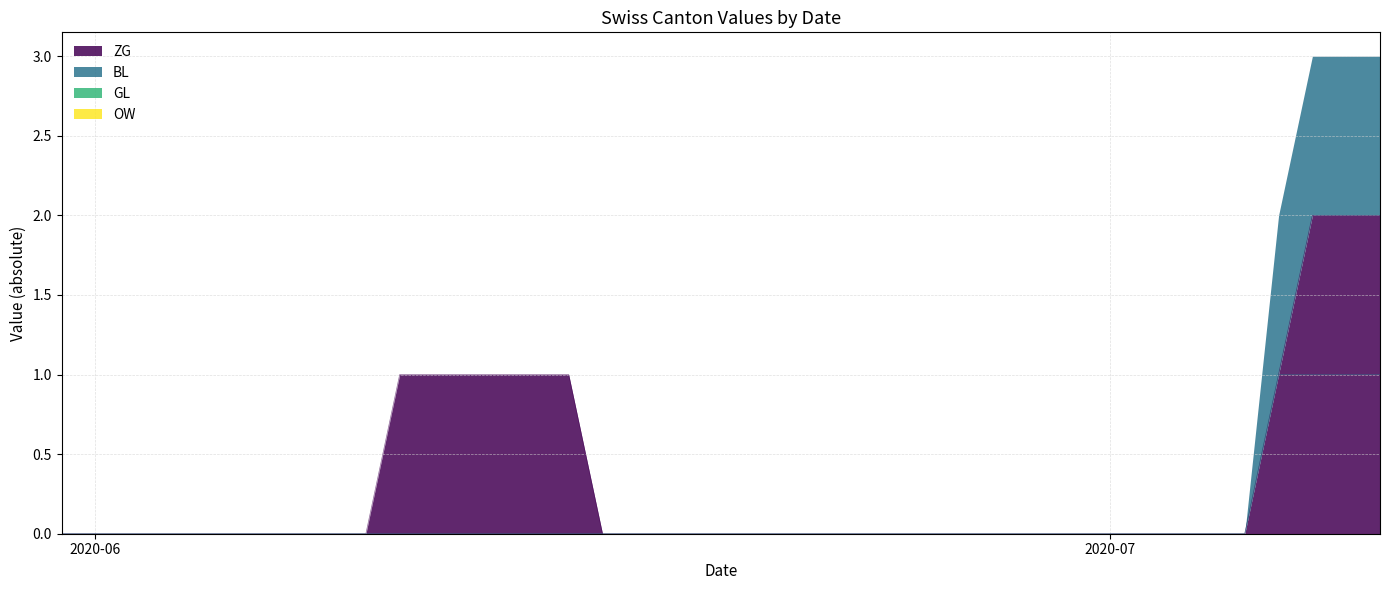

True or false: ZG has a value of -1 at 2020-06-02.

False